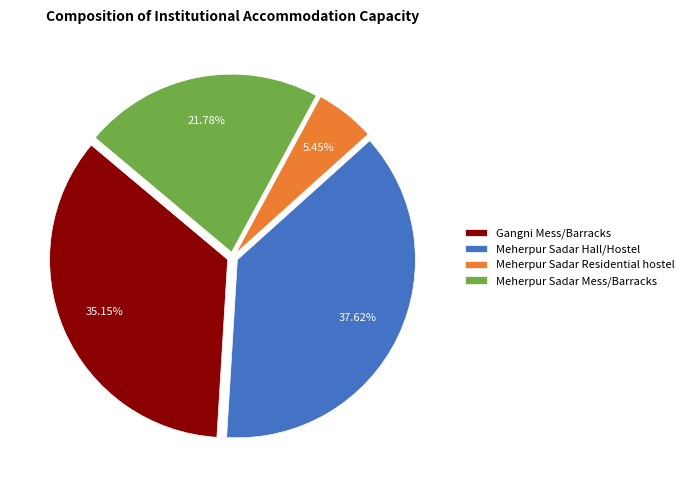

Rank the categories by value from highest to lowest.

Meherpur Sadar Hall/Hostel, Gangni Mess/Barracks, Meherpur Sadar Mess/Barracks, Meherpur Sadar Residential hostel